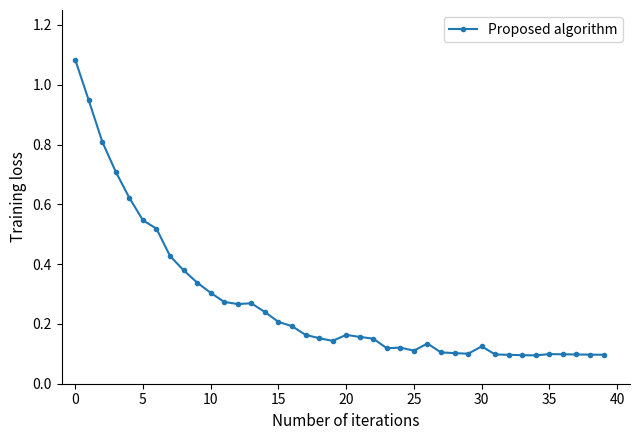

What is the difference between the maximum and second lowest values?

1.0